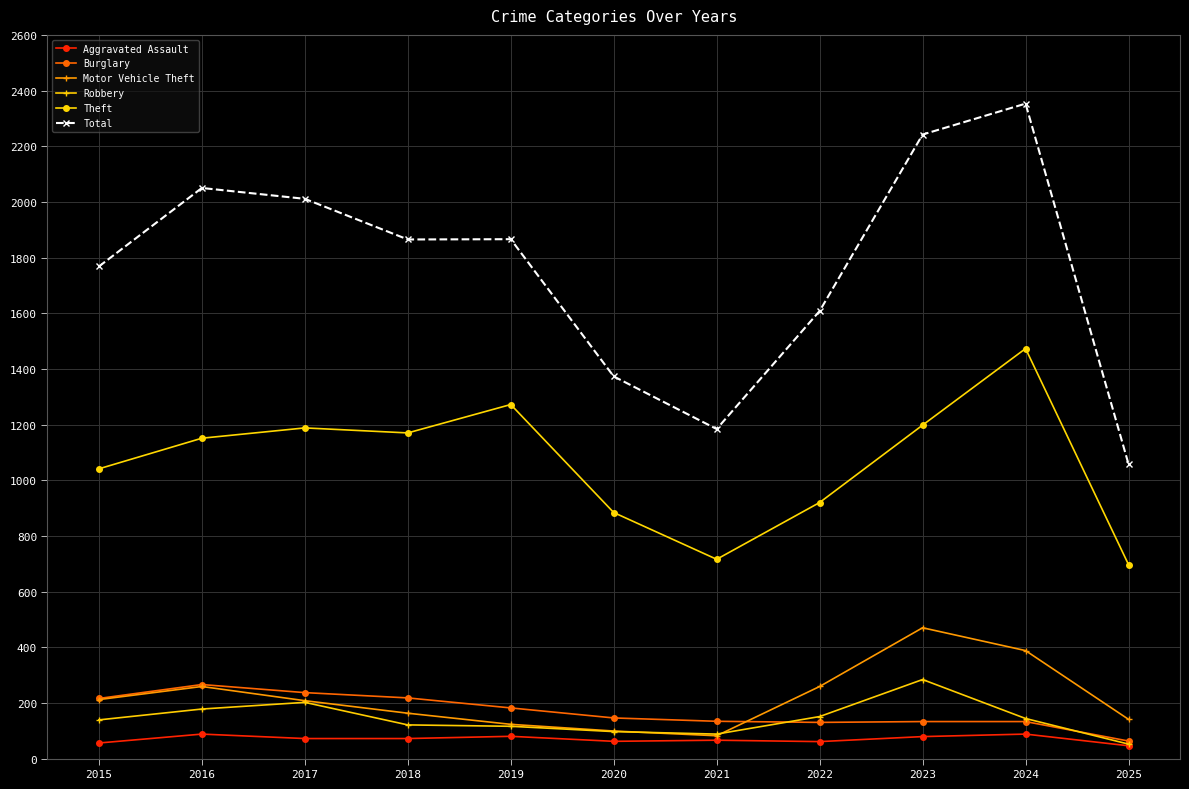

Does the chart display data point markers on the line(s)?

Yes